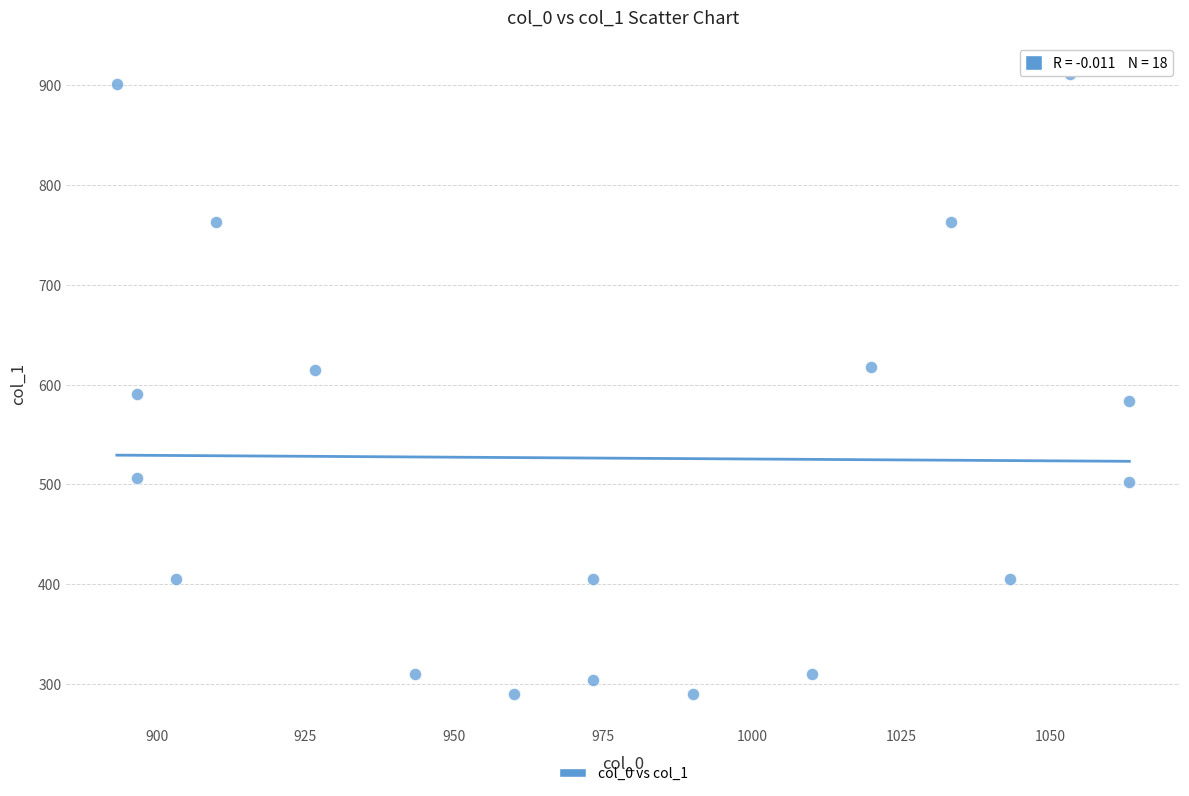

What is the range of Y values (max minus min)?

621.0